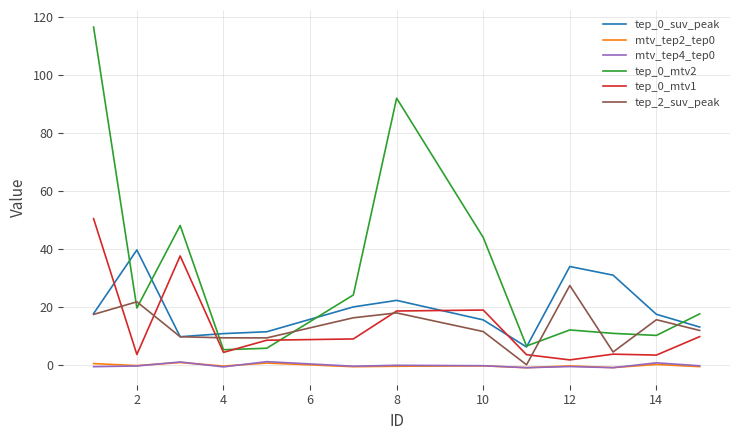

How many values in the tep_0_mtv2 series exceed 17?

7